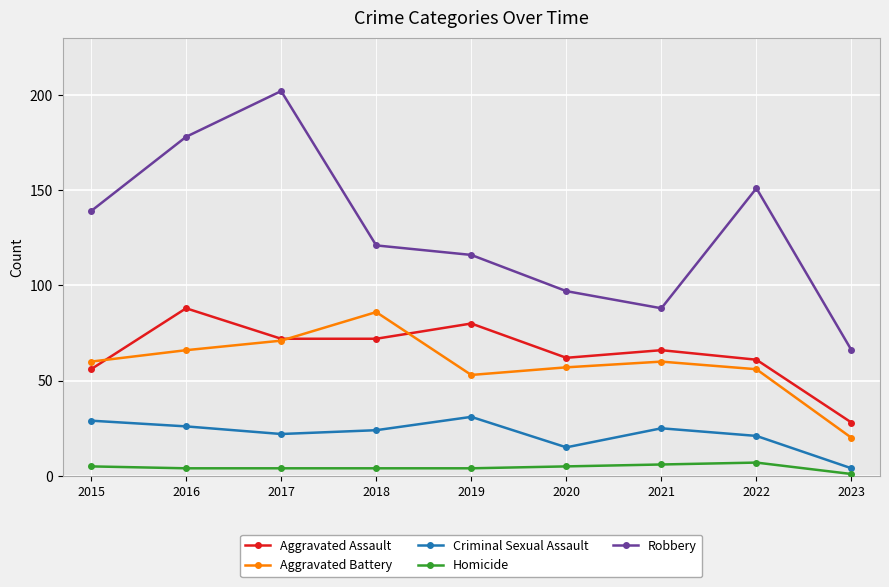

What is the sum of all Aggravated Battery values?

529